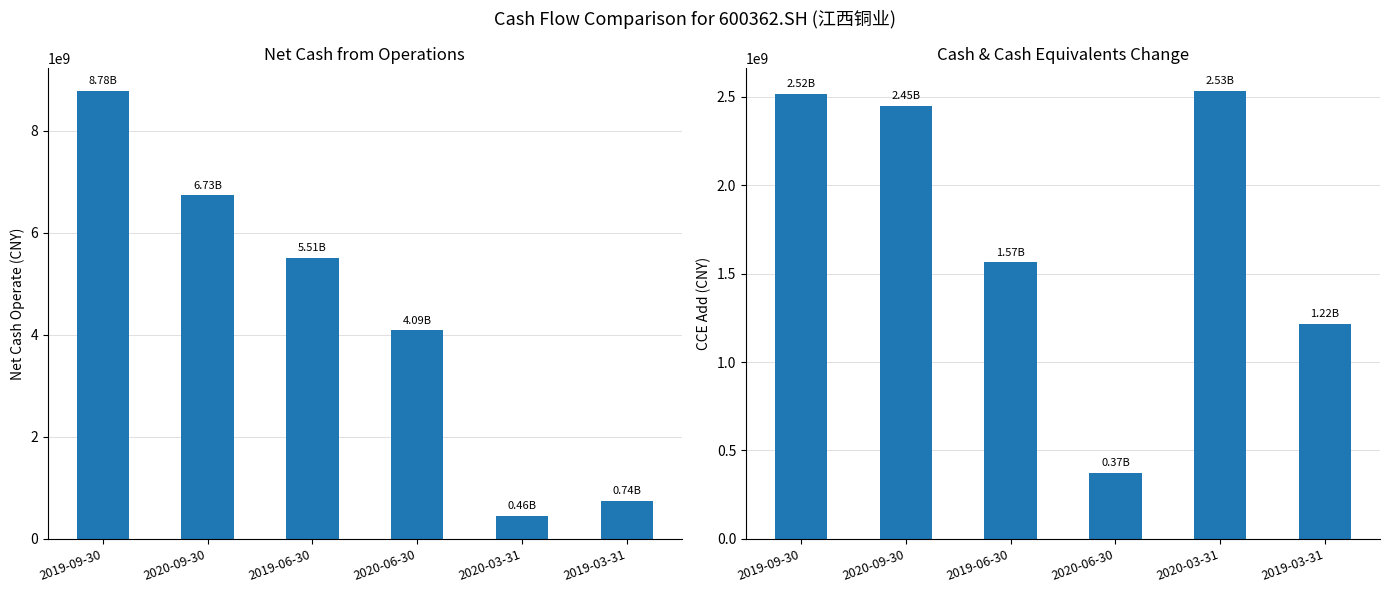

Read the CCE_ADD value at 2019-09-30.

2516529339